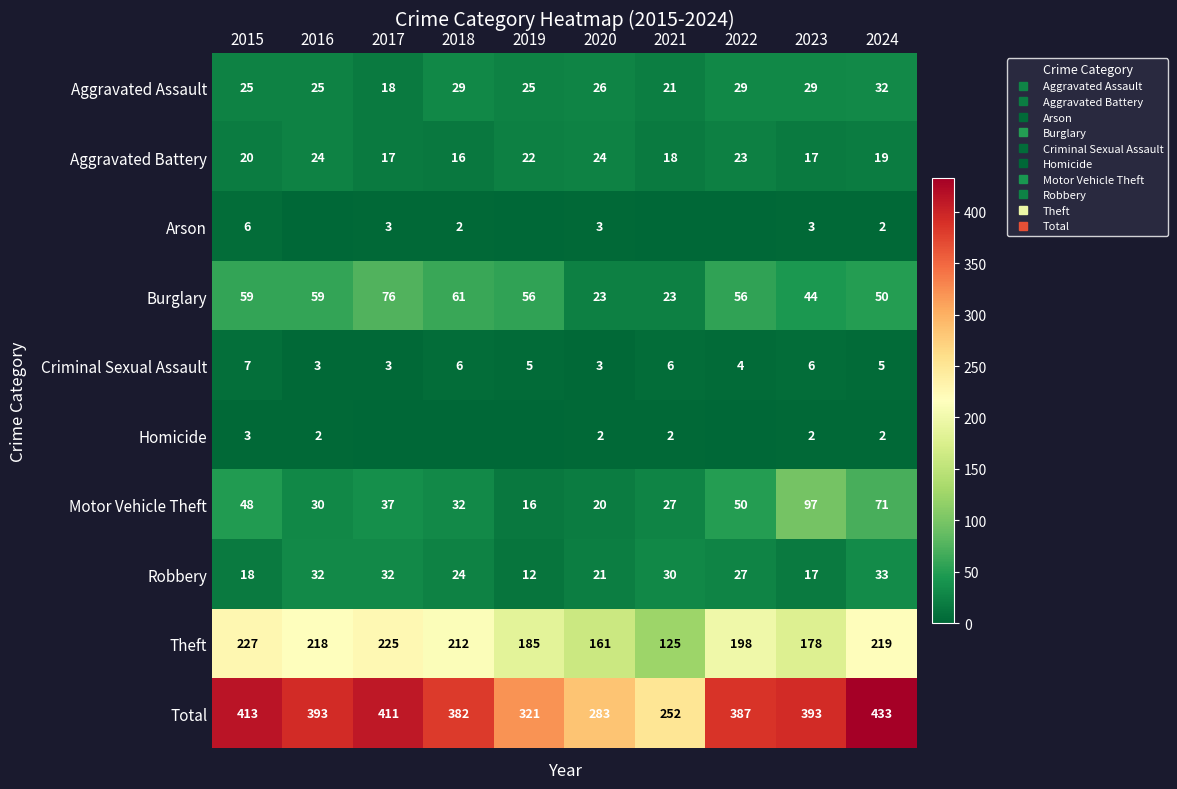

What is the difference between the maximum and minimum values in the Burglary series?

53